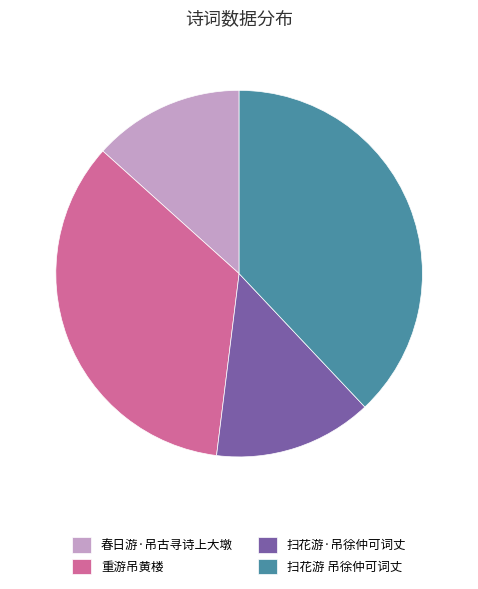

Approximately how many times larger is the value at 重游吊黄楼 compared to 扫花游 吊徐仲可词丈?

0.9